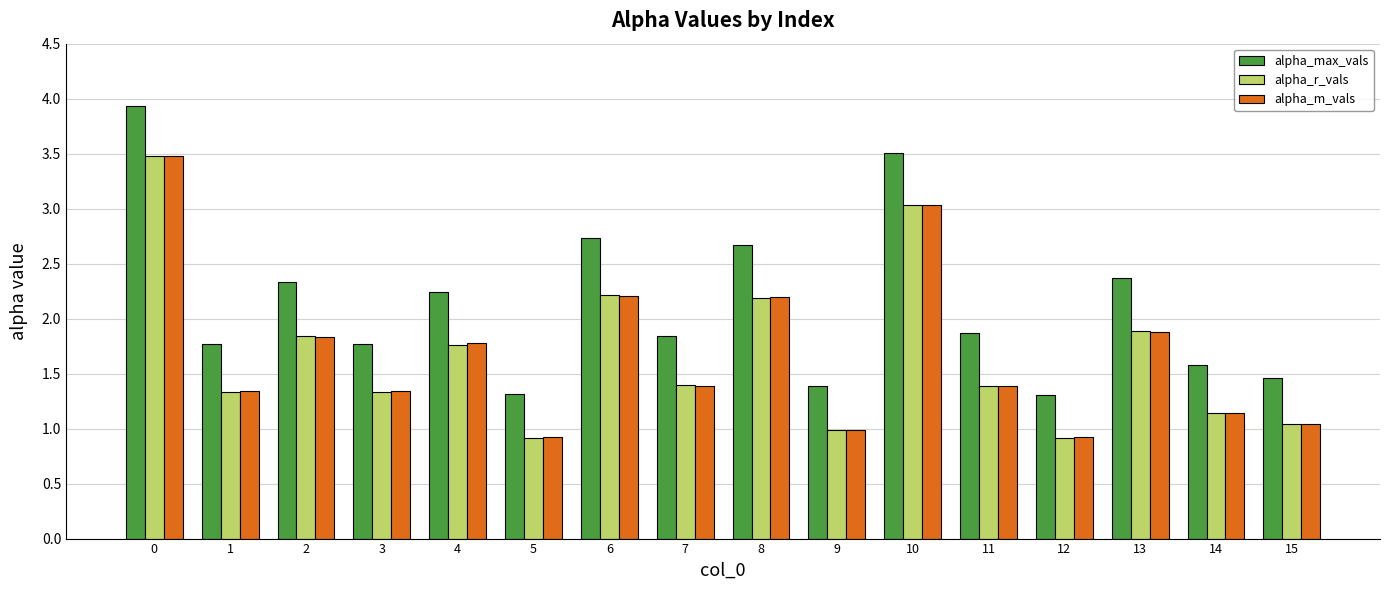

Reading left to right, what are all the values shown in this chart?

alpha_max_vals: 0=3.9	1=1.8	2=2.3	3=1.8	4=2.2	5=1.3	6=2.7	7=1.8	8=2.7	9=1.4	10=3.5	11=1.9	12=1.3	13=2.4	14=1.6	15=1.5
alpha_r_vals: 0=3.5	1=1.3	2=1.8	3=1.3	4=1.8	5=0.9	6=2.2	7=1.4	8=2.2	9=1.0	10=3.0	11=1.4	12=0.9	13=1.9	14=1.1	15=1.0
alpha_m_vals: 0=3.5	1=1.3	2=1.8	3=1.3	4=1.8	5=0.9	6=2.2	7=1.4	8=2.2	9=1.0	10=3.0	11=1.4	12=0.9	13=1.9	14=1.1	15=1.0